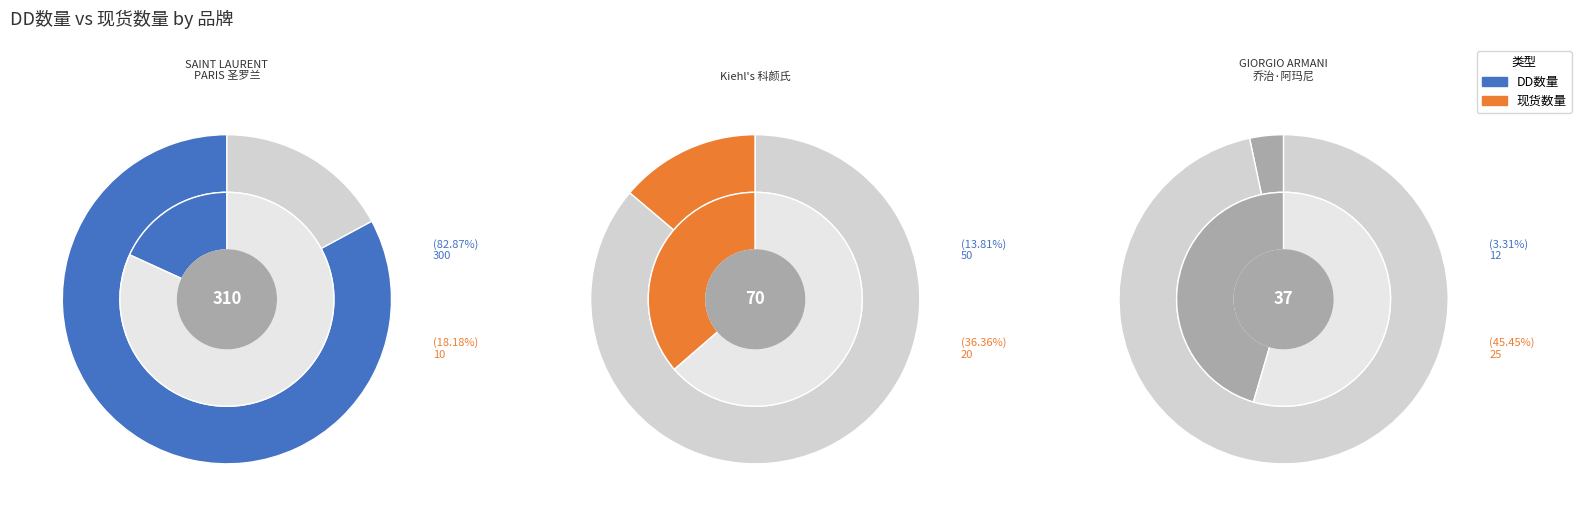

Is the sum of GIORGIO ARMANI 乔治·阿玛尼 and Kiehl's 科颜氏 greater than half?

No